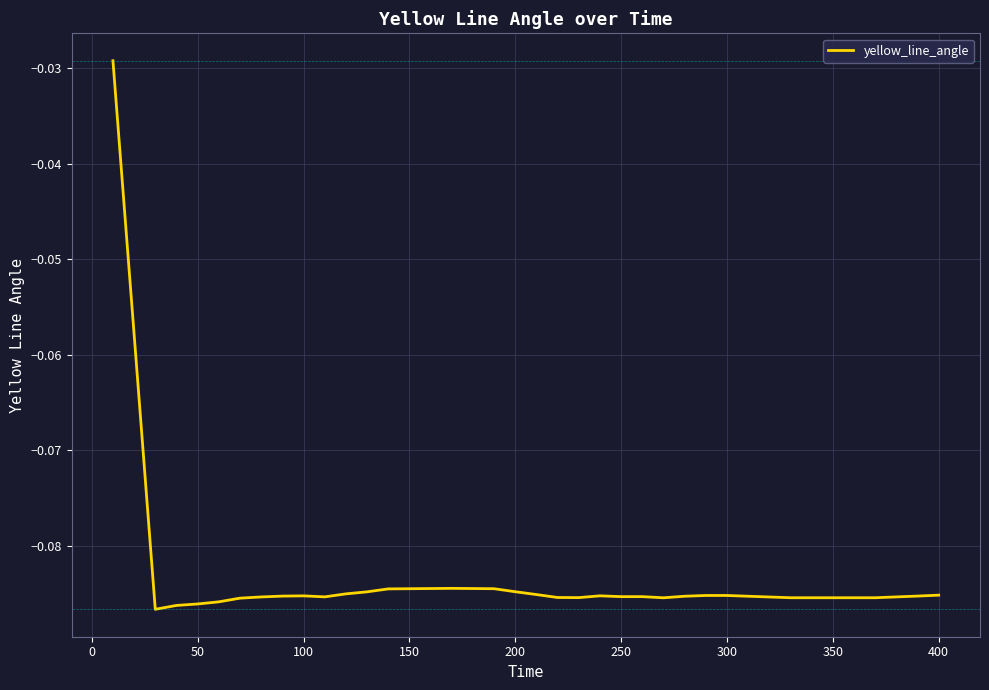

How many distinct data groups are displayed?

1